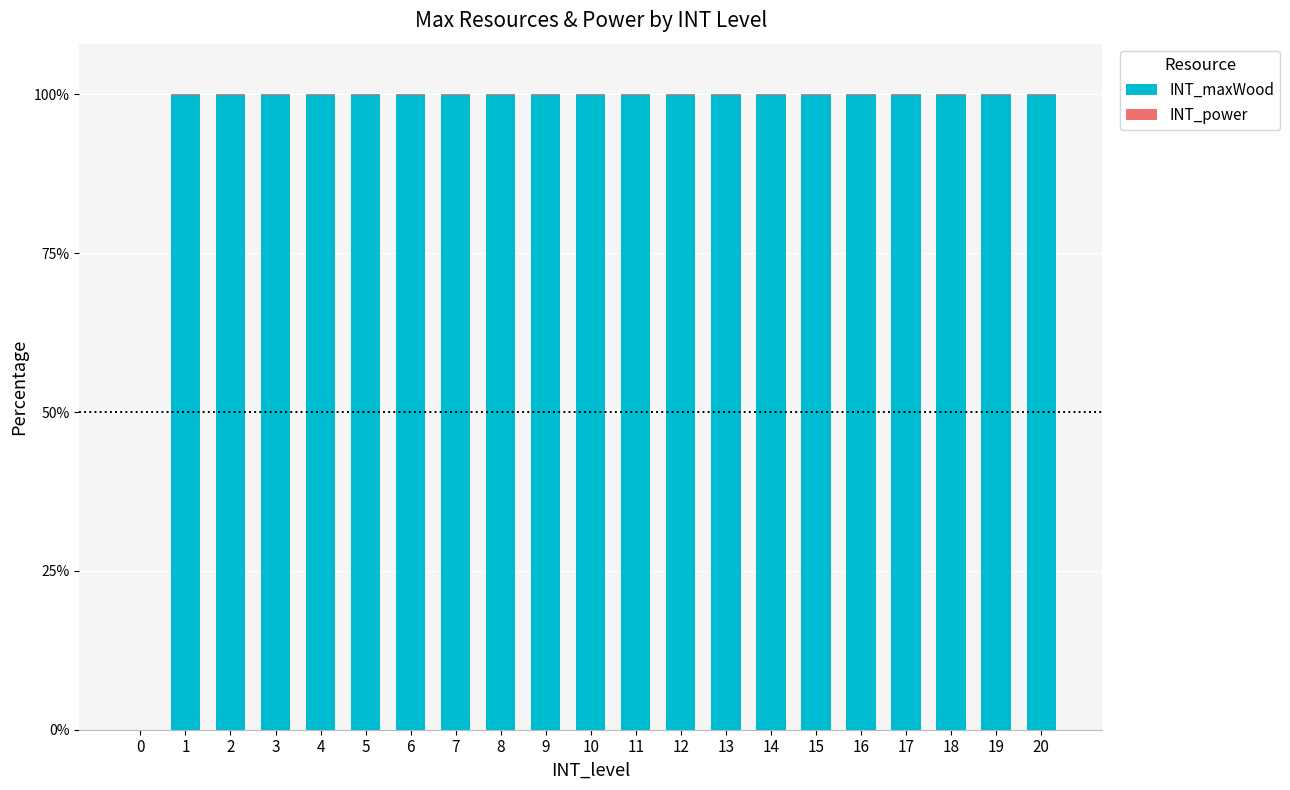

The value of INT_maxWood at 0 is 65.9. True or false?

False